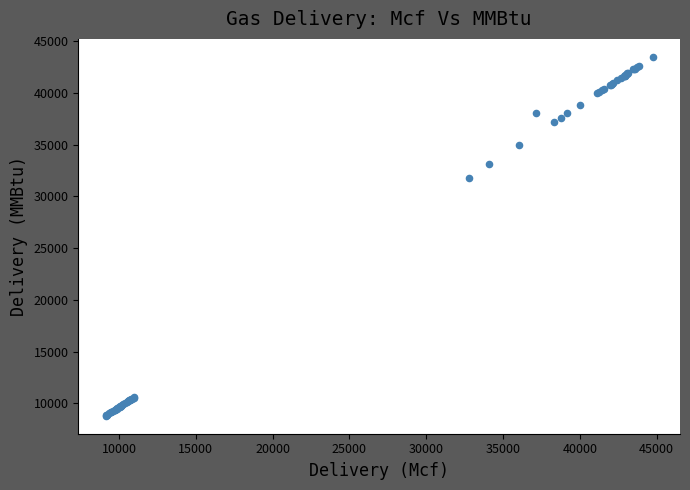

What Y value in the scatter plot is closest to 26138?

31785